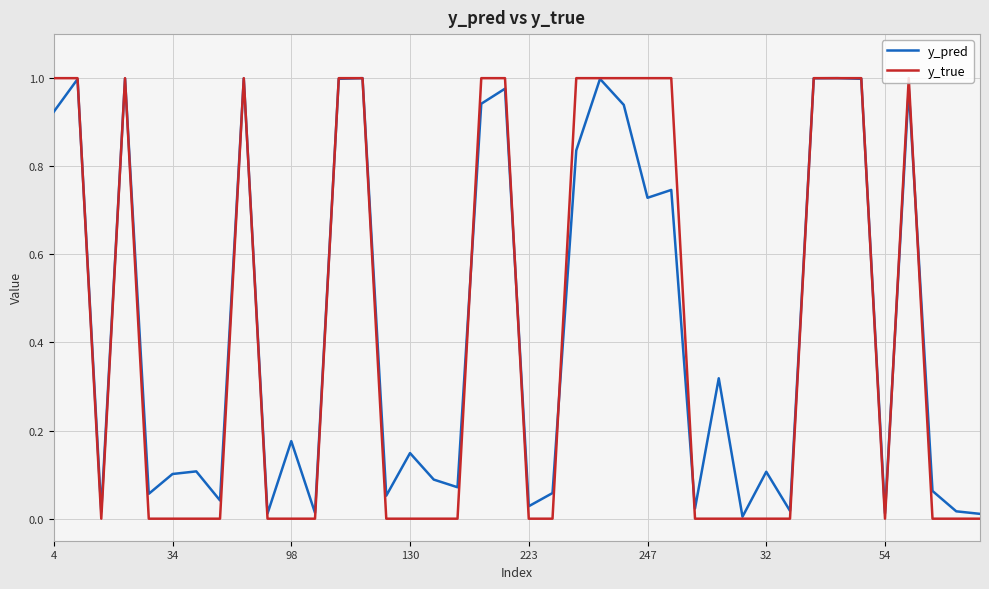

How many categories are shown in the chart?

40